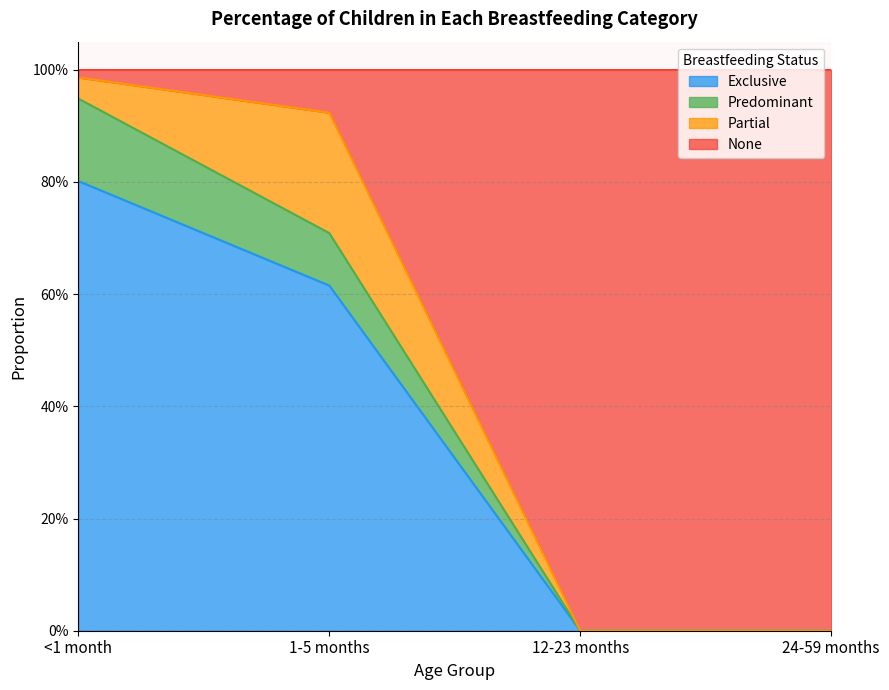

What are all the series names shown in the legend?

Exclusive, Predominant, Partial, None